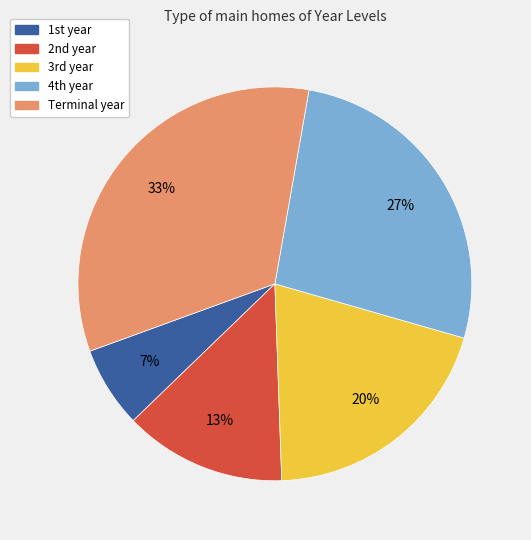

To the nearest percent, what is the average slice percentage?

20%